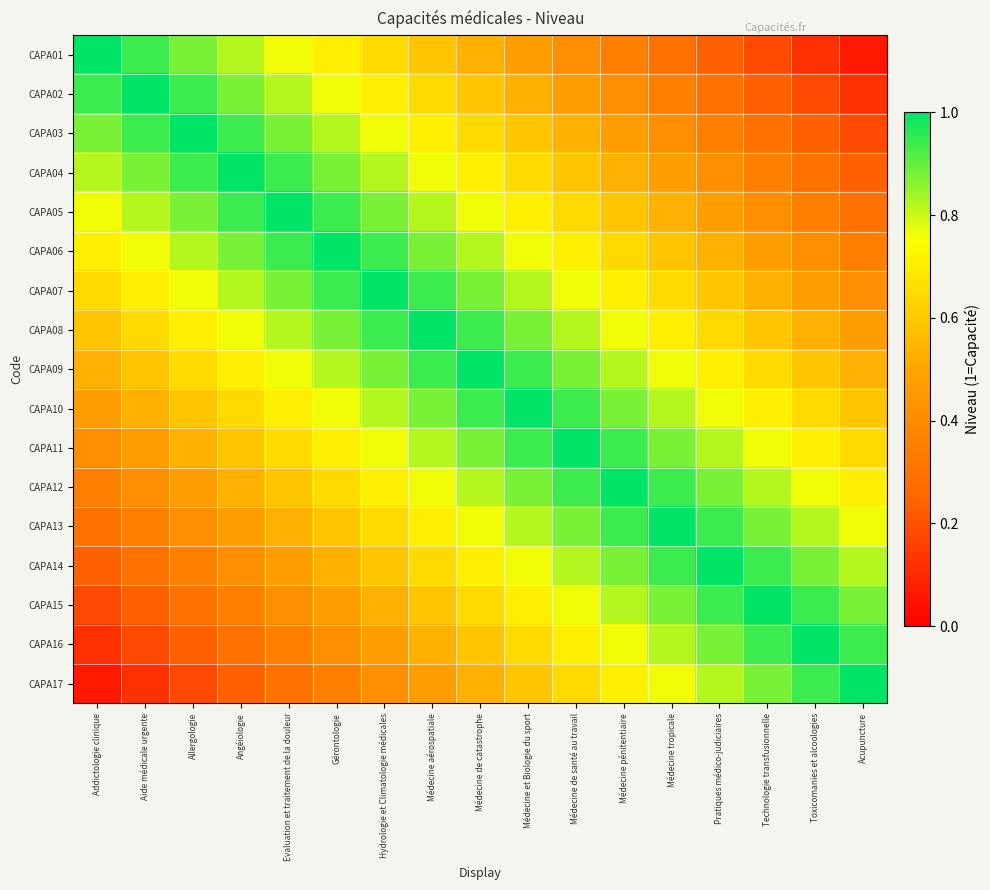

What is the maximum value shown in the chart?

1.0